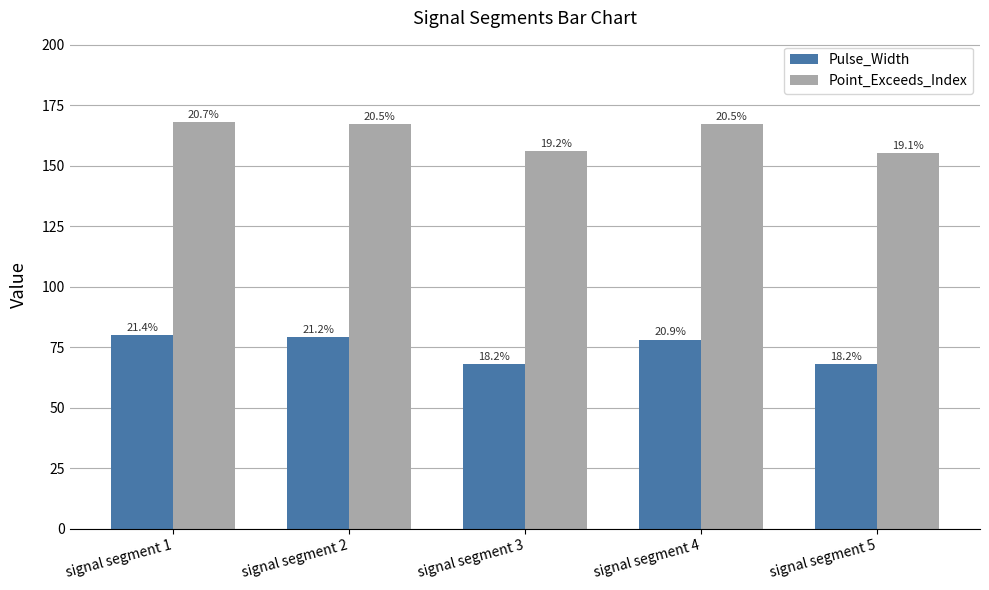

At which label does Point_Exceeds_Index first exceed 167?

signal segment 1